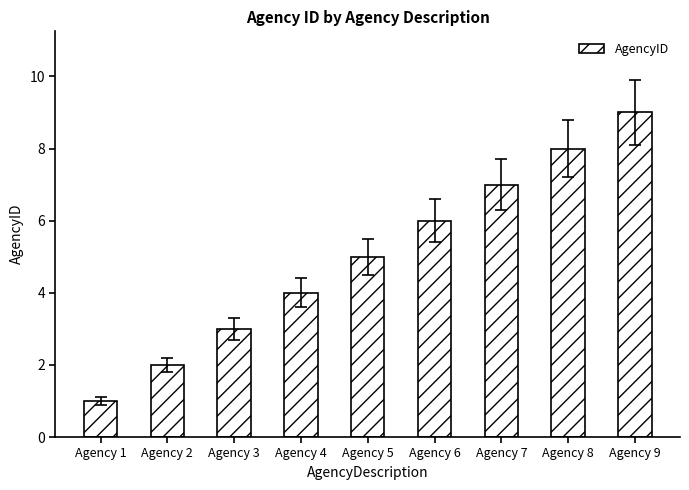

Read the value at Agency 5.

5